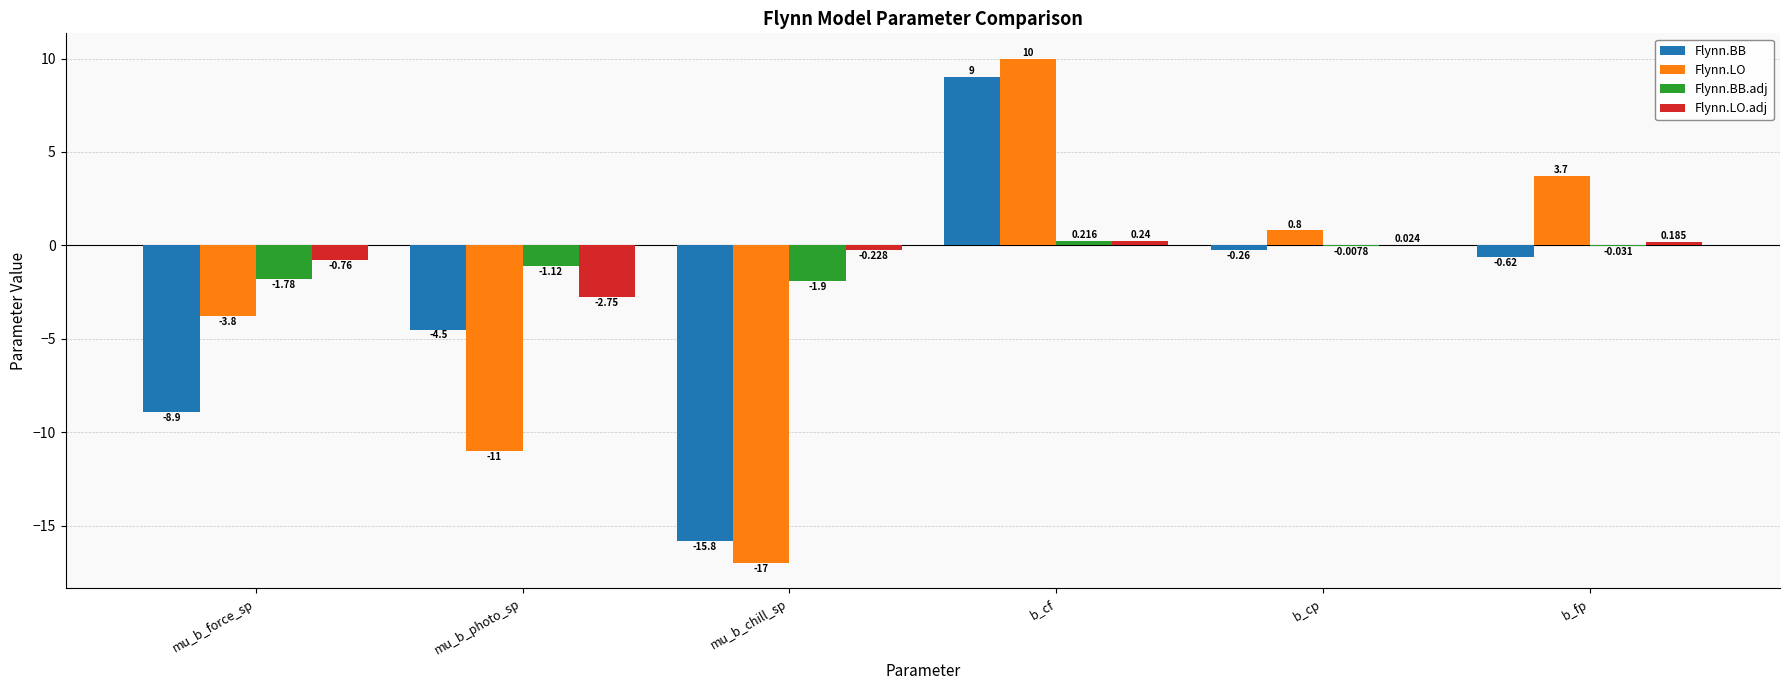

How many positive values does the Flynn.LO.adj series have?

3